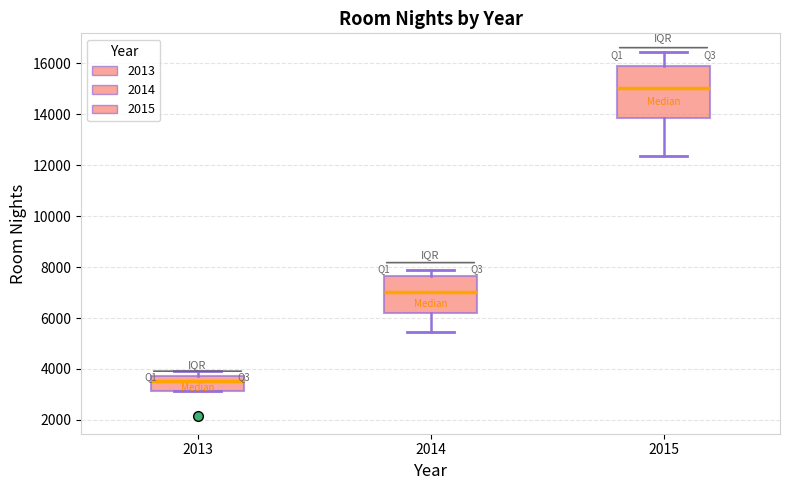

Which box is the tallest, from its lower edge to its upper edge?

2015